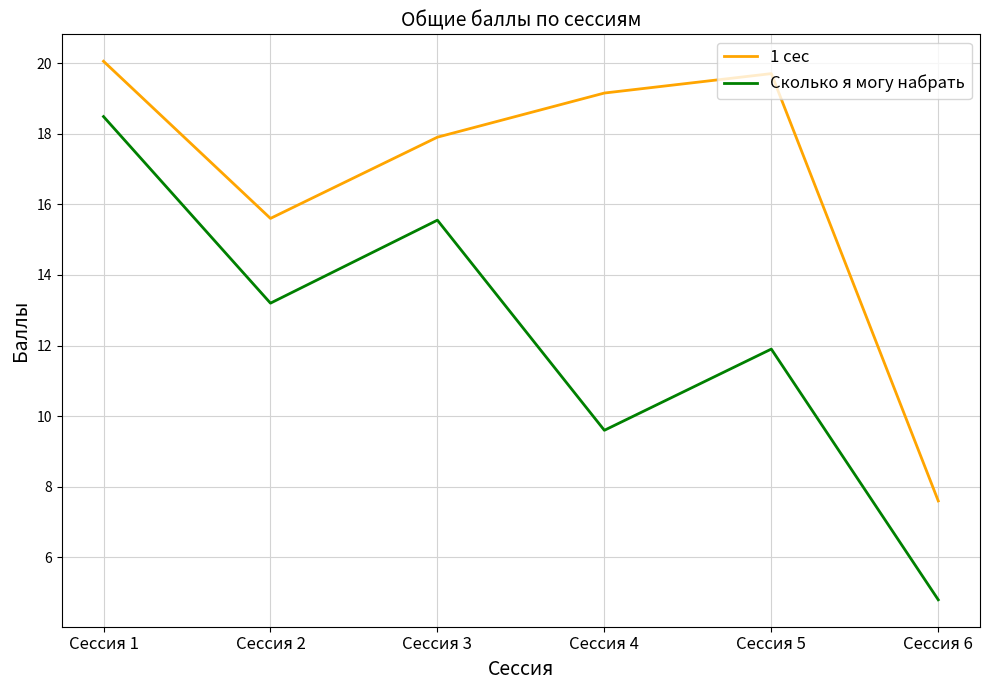

At which label does Сколько я могу набрать first exceed 13?

Сессия 1